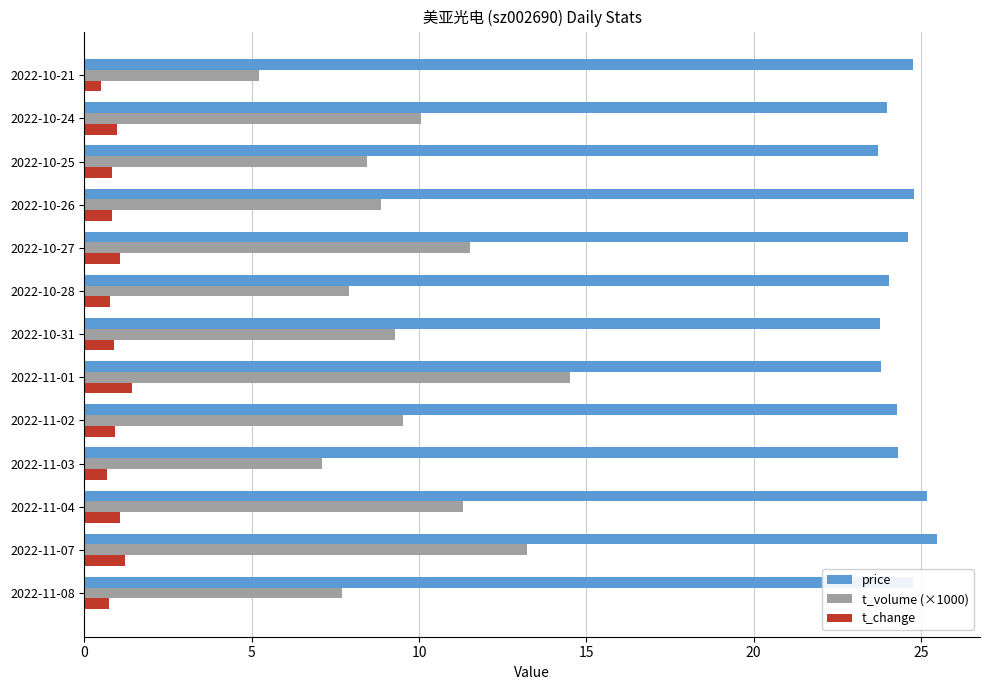

How many series are shown in this chart?

3